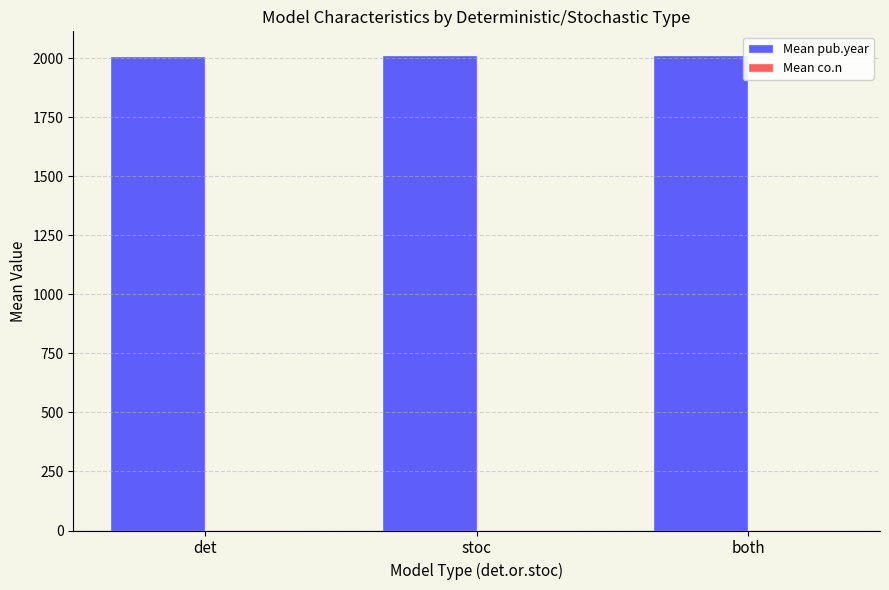

What is the maximum value shown in the chart?

2014.0